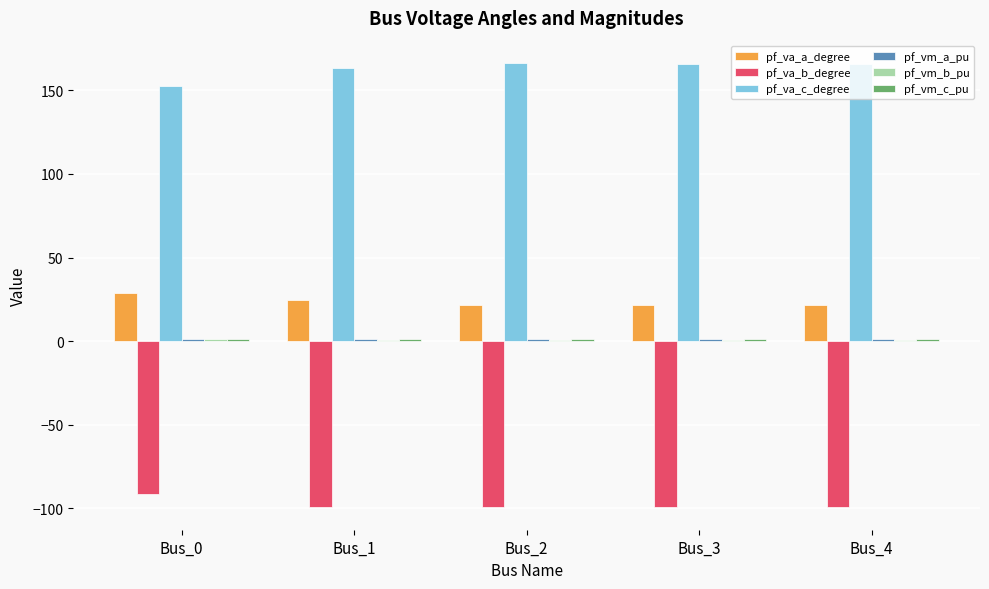

The value of pf_va_a_degree at Bus_0 is 28.8. True or false?

True